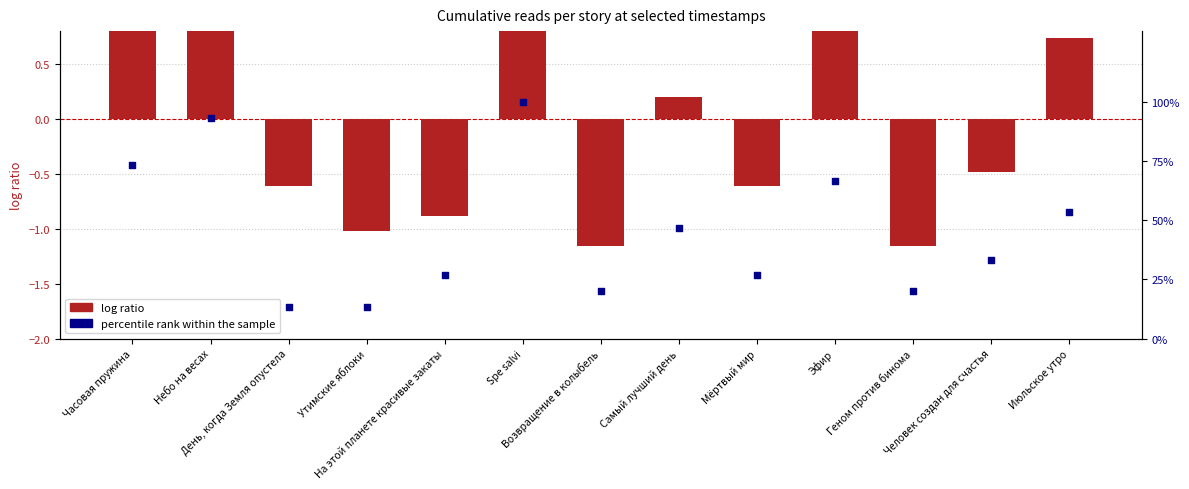

Is the value of percentile rank within the sample at Самый лучший день greater than the value of log ratio at Часовая пружина?

Yes